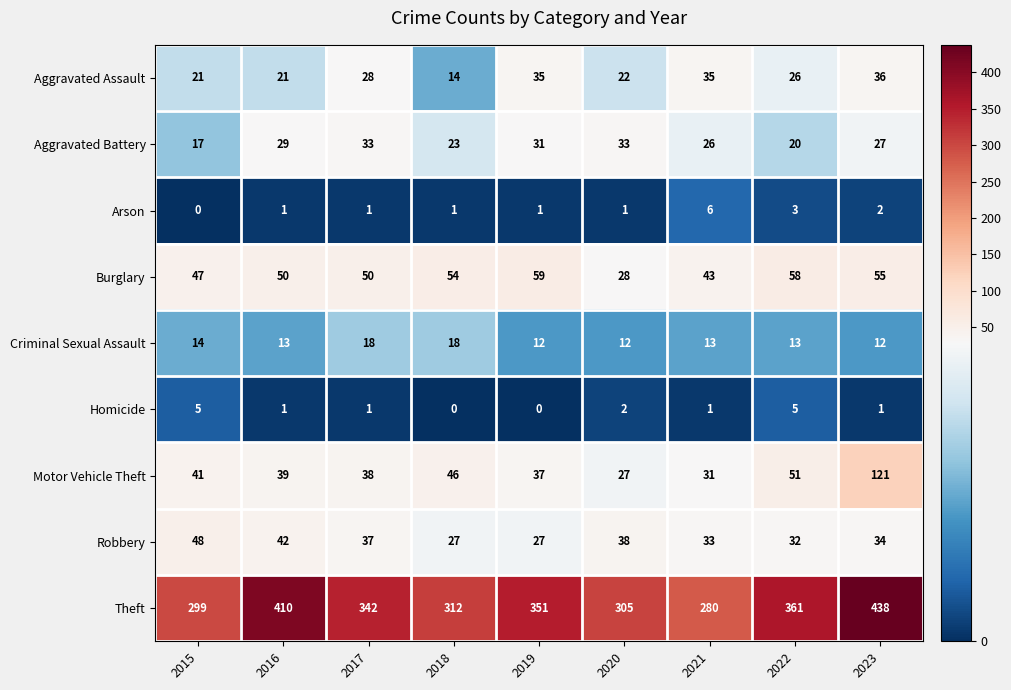

What is the spread (max minus min) of values at 2022?

358